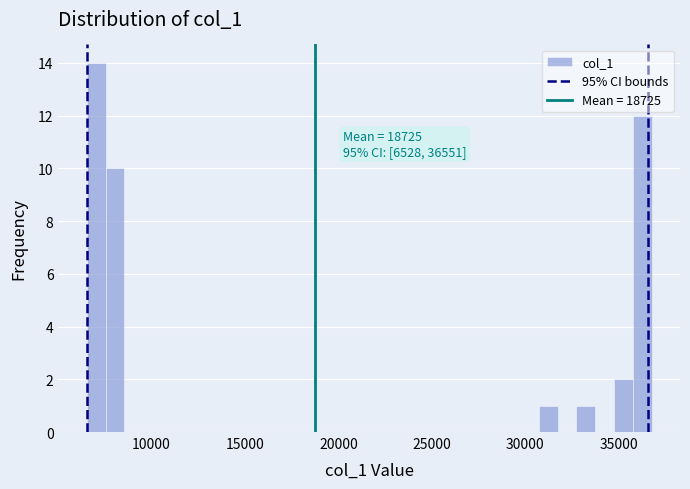

Read against the x-axis, roughly where is the centre of the tallest bar?

7000